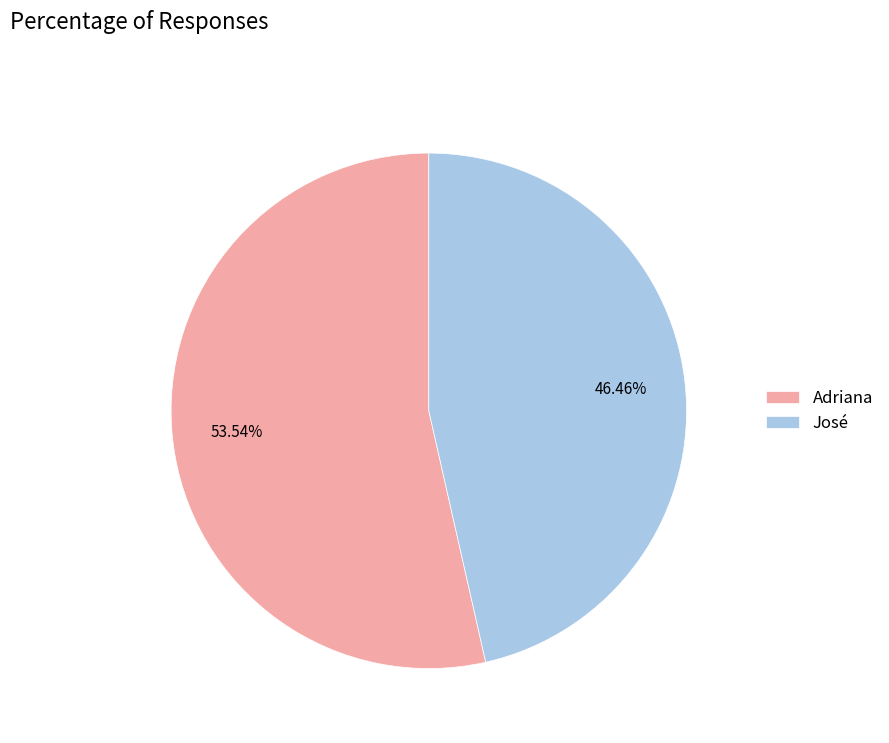

Approximately how many times larger is the value at Adriana compared to José?

1.2